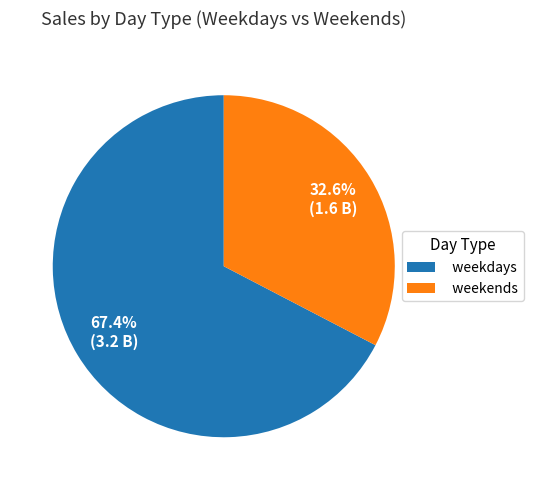

Rank the categories by value from highest to lowest.

weekdays, weekends